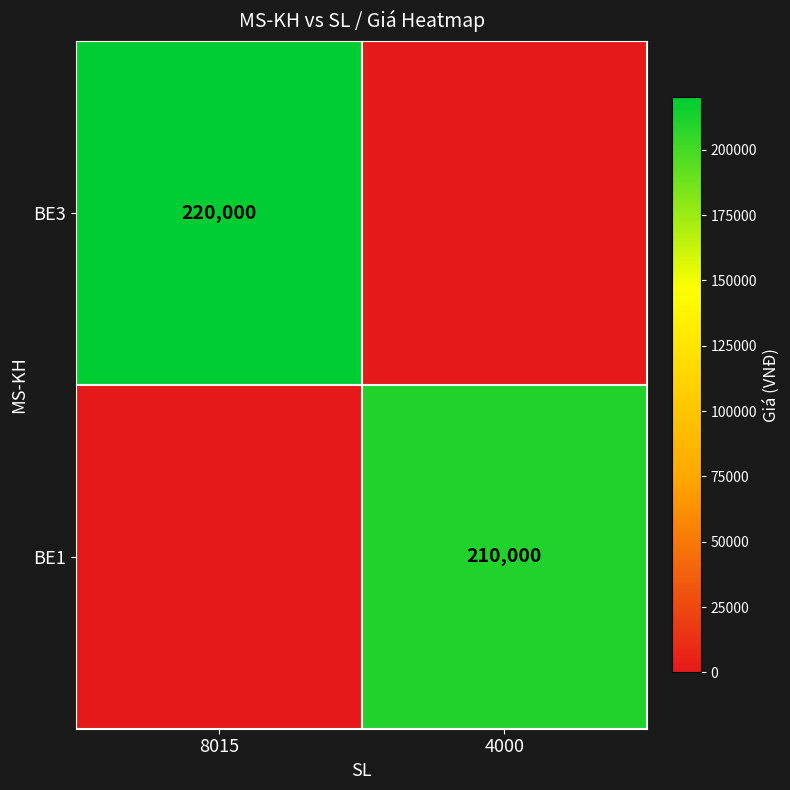

What is the total value across all series at 8015?

220000